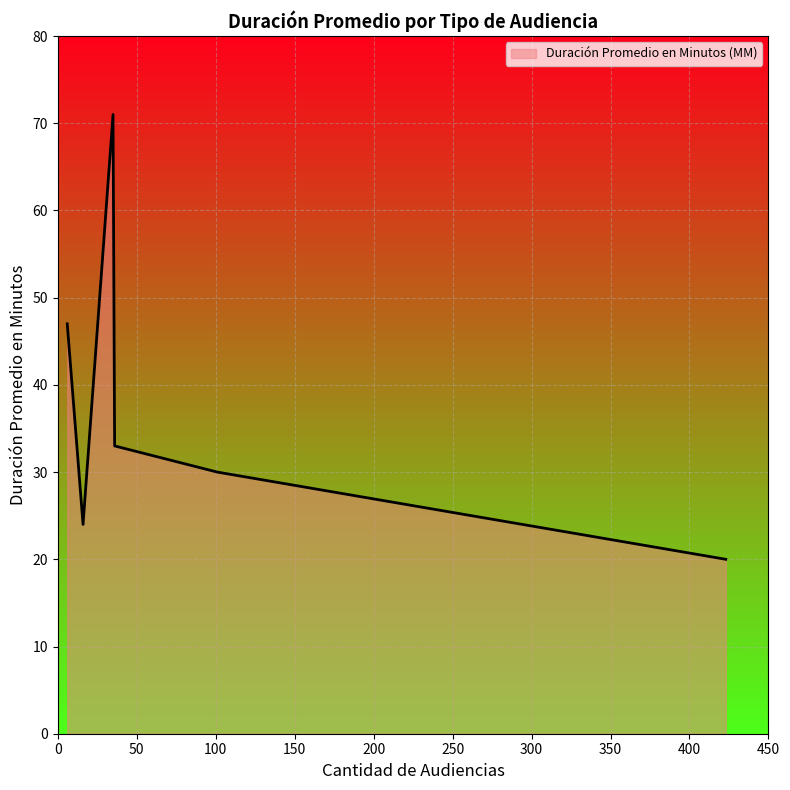

What is the maximum value shown in the chart?

71